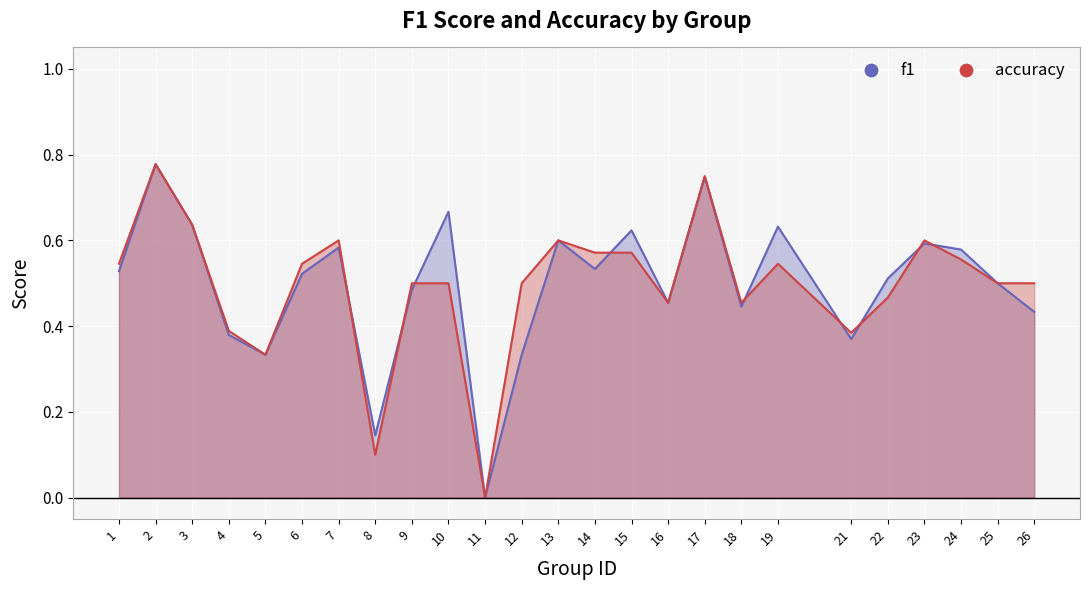

What is the maximum value for f1?

0.8